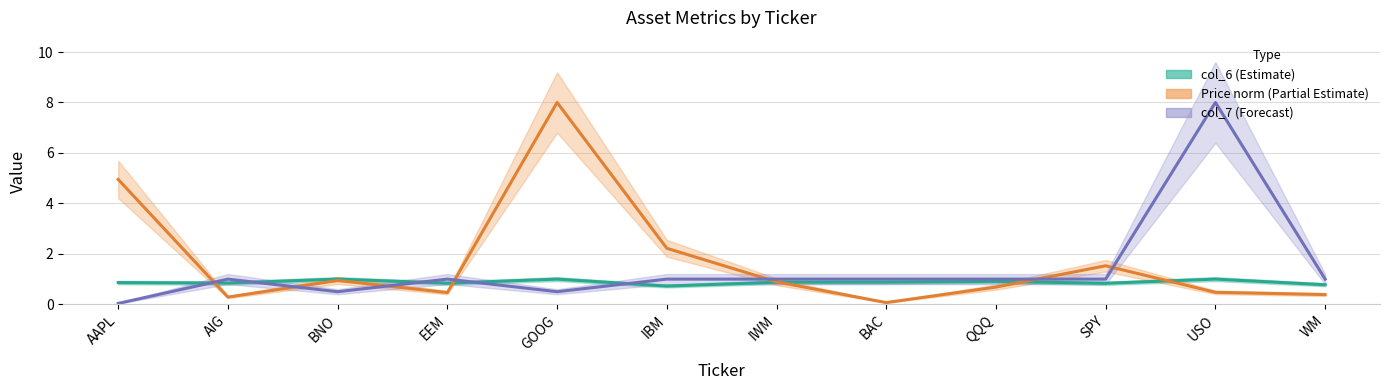

Reading right to left, transcribe all the data shown in this chart.

Price (col_2): 0.4	0.5	1.5	0.7	0.1	0.9	2.2	8.0	0.5	0.9	0.3	4.9
col_6: 0.8	1.0	0.8	0.9	0.9	0.9	0.7	1.0	0.8	1.0	0.8	0.9
col_7: 1.0	8.0	1.0	1.0	1.0	1.0	1.0	0.5	1.0	0.5	1.0	0.0